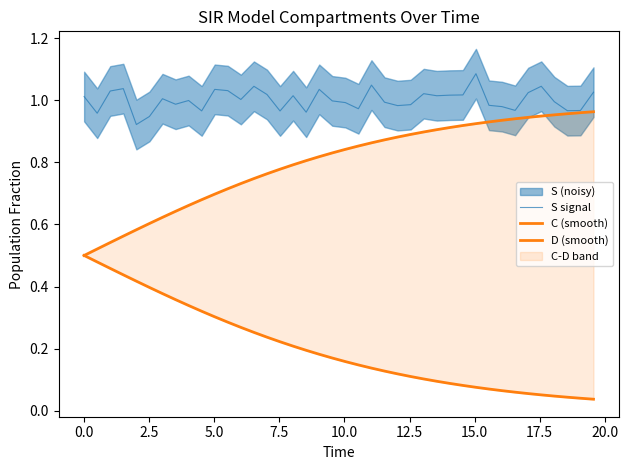

Reading right to left, list all the values displayed in this chart.

S signal: 1.0	1.0	1.0	1.0	1.0	1.0	1.0	1.0	1.0	1.1	1.0	1.0	1.0	1.0	1.0	1.0	1.0	1.0	1.0	1.0	1.0	1.0	1.0	1.0	1.0	1.0	1.0	1.0	1.0	1.0	1.0	1.0	1.0	1.0	0.9	0.9	1.0	1.0	1.0	1.0
C (smooth): 0.0	0.0	0.0	0.0	0.1	0.1	0.1	0.1	0.1	0.1	0.1	0.1	0.1	0.1	0.1	0.1	0.1	0.1	0.1	0.2	0.2	0.2	0.2	0.2	0.2	0.2	0.3	0.3	0.3	0.3	0.3	0.3	0.4	0.4	0.4	0.4	0.4	0.5	0.5	0.5
D (smooth): 1.0	1.0	1.0	1.0	0.9	0.9	0.9	0.9	0.9	0.9	0.9	0.9	0.9	0.9	0.9	0.9	0.9	0.9	0.9	0.8	0.8	0.8	0.8	0.8	0.8	0.8	0.7	0.7	0.7	0.7	0.7	0.7	0.6	0.6	0.6	0.6	0.6	0.5	0.5	0.5